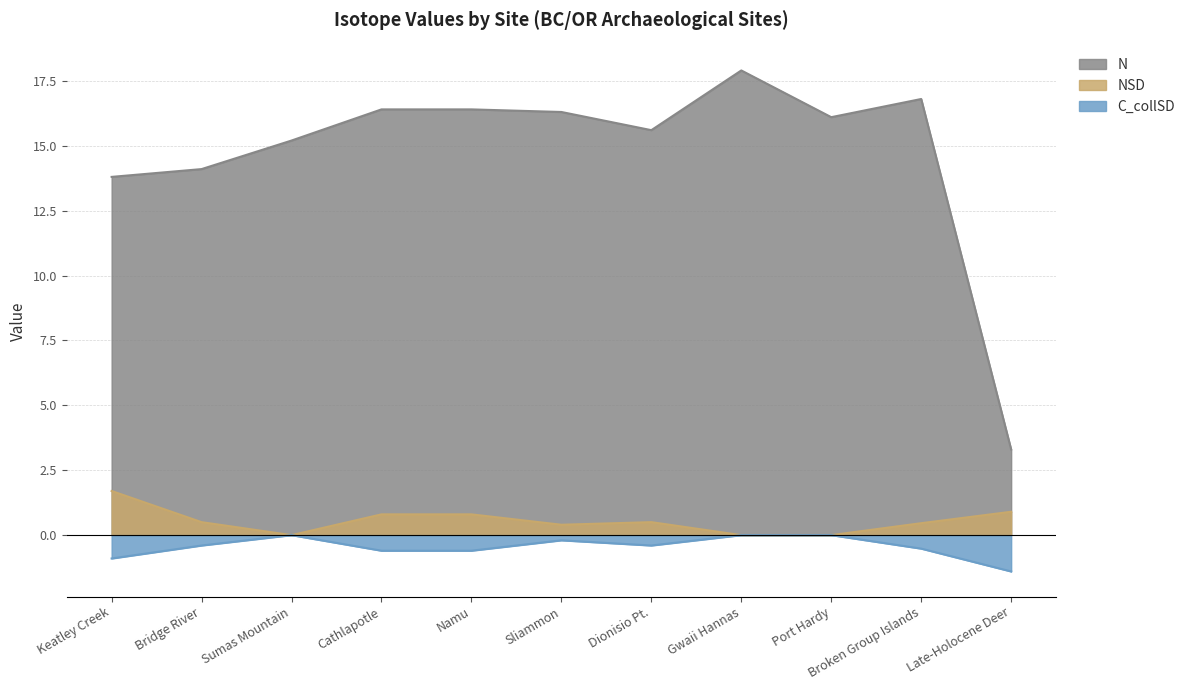

Reading left to right, list all the values displayed in this chart.

N: Keatley Creek=13.8	Bridge River=14.1	Sumas Mountain=15.2	Cathlapotle=16.4	Namu=16.4	Sliammon=16.3	Dionisio Pt.=15.6	Gwaii Hannas=17.9	Port Hardy=16.1	Broken Group Islands=16.8	Late-Holocene Deer=3.3
C_collSD: Keatley Creek=-0.9	Bridge River=-0.4	Sumas Mountain=-0.0	Cathlapotle=-0.6	Namu=-0.6	Sliammon=-0.2	Dionisio Pt.=-0.4	Gwaii Hannas=-0.0	Port Hardy=-0.0	Broken Group Islands=-0.5	Late-Holocene Deer=-1.4
NSD: Keatley Creek=1.7	Bridge River=0.5	Sumas Mountain=0.0	Cathlapotle=0.8	Namu=0.8	Sliammon=0.4	Dionisio Pt.=0.5	Gwaii Hannas=0.0	Port Hardy=0.0	Broken Group Islands=0.5	Late-Holocene Deer=0.9